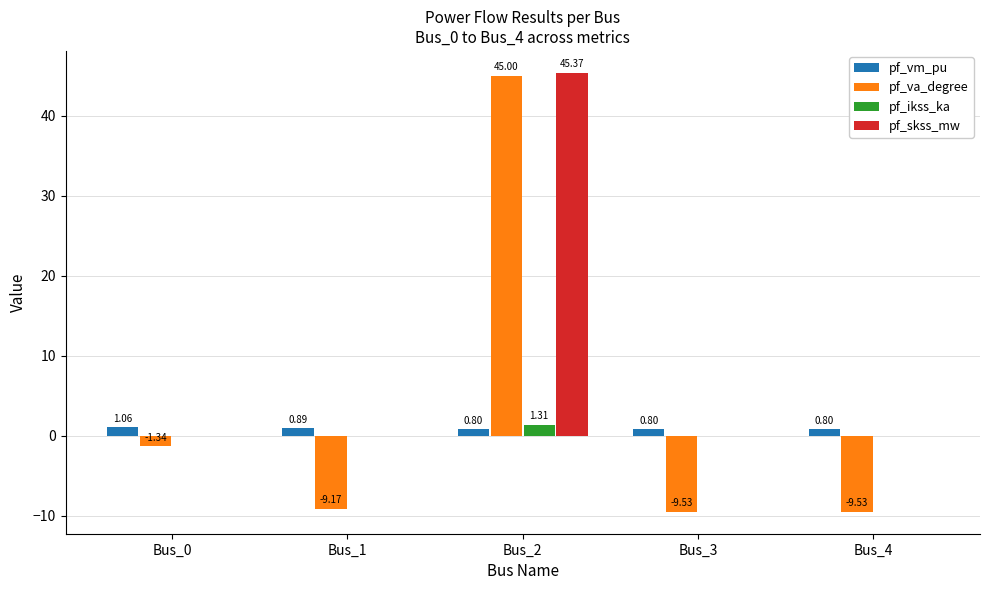

Does the chart contain stacked bars?

No